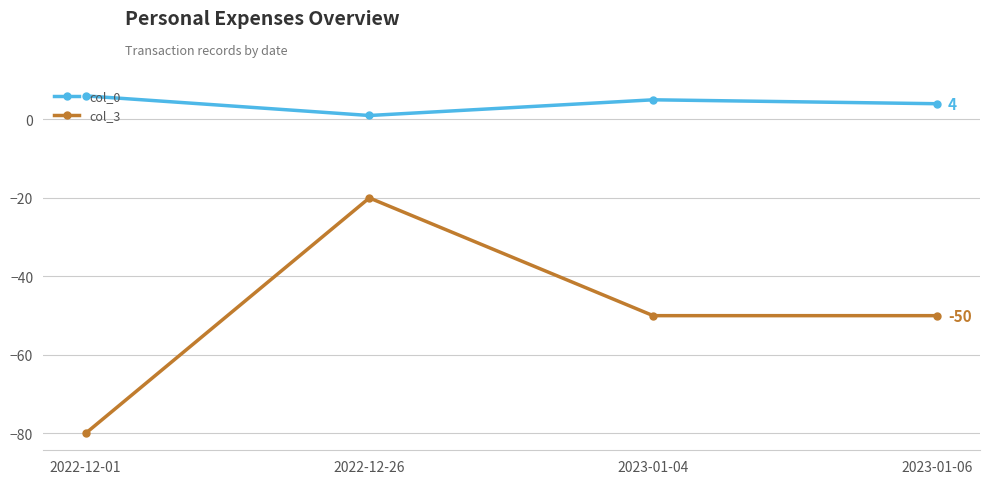

What are all the series names shown in the legend?

col_0, col_3